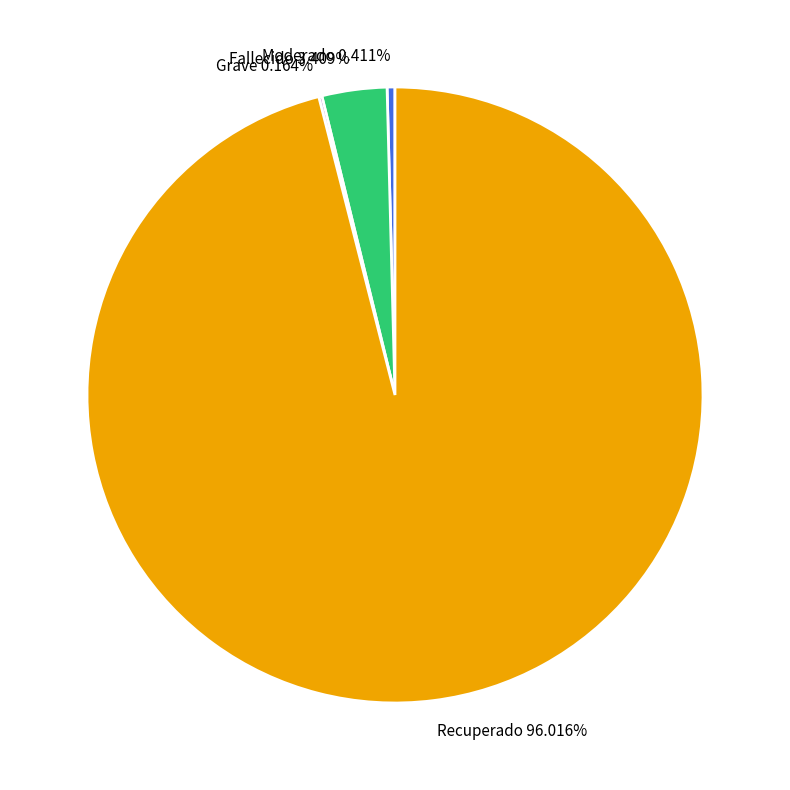

Between Fallecido 3.409% and Recuperado 96.016%, which is larger?

Recuperado 96.016%